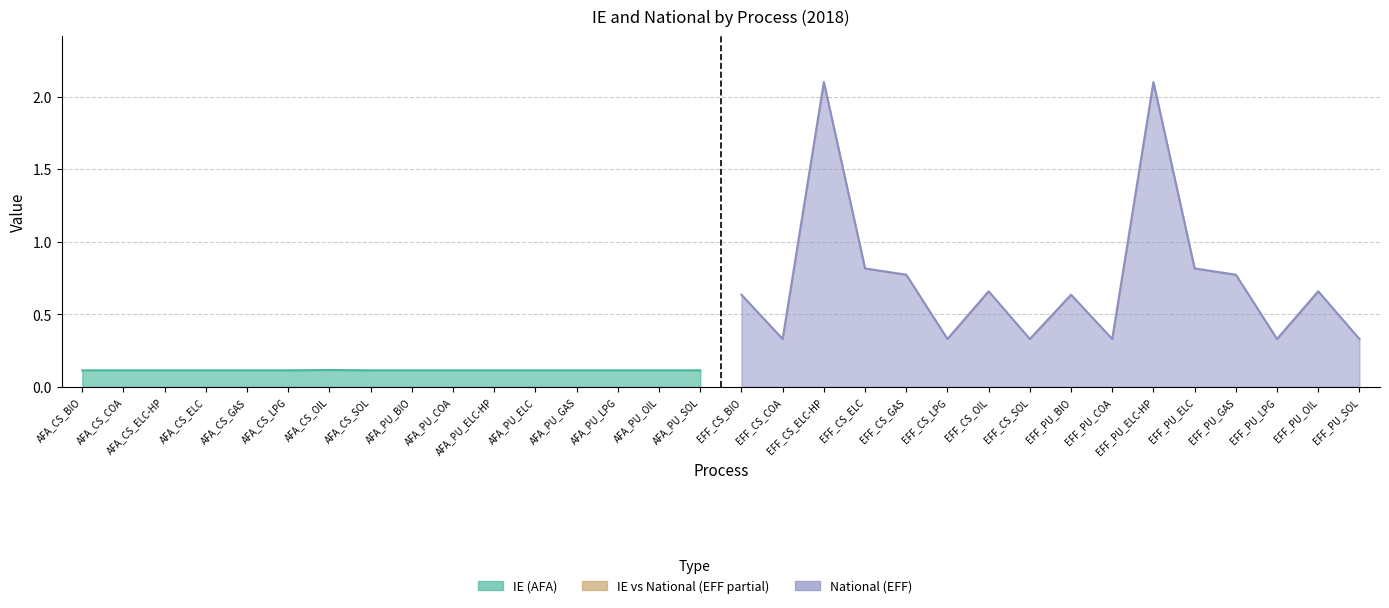

At which category is the sum across all series the highest?

EFF_CS_ELC-HP